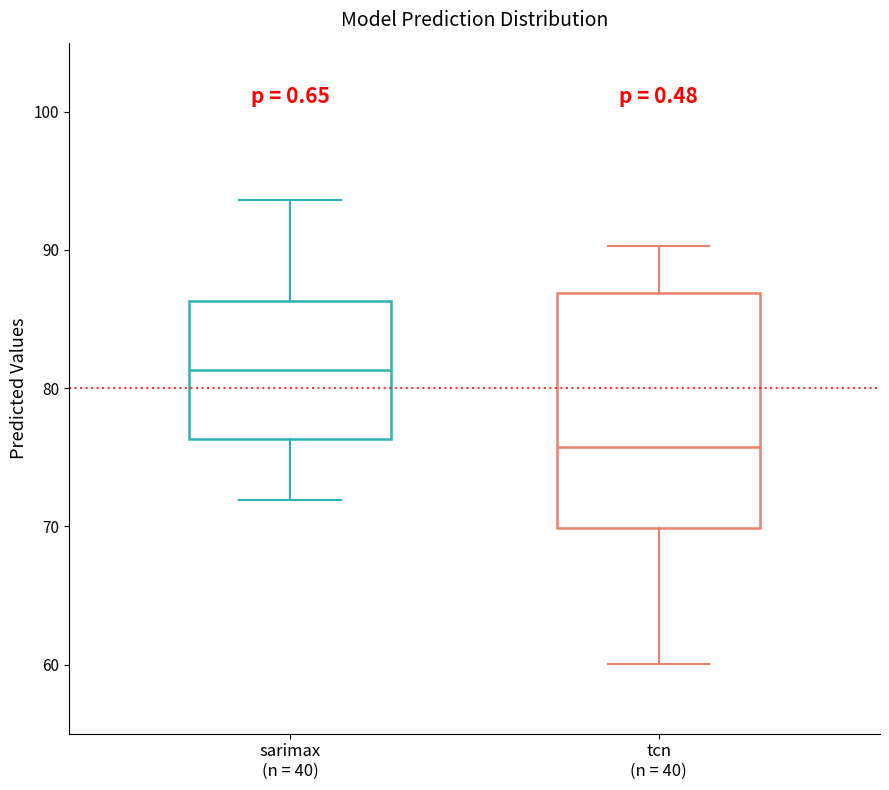

Comparing the boxes themselves (not the whiskers), which one is the tallest?

tcn (n = 40)